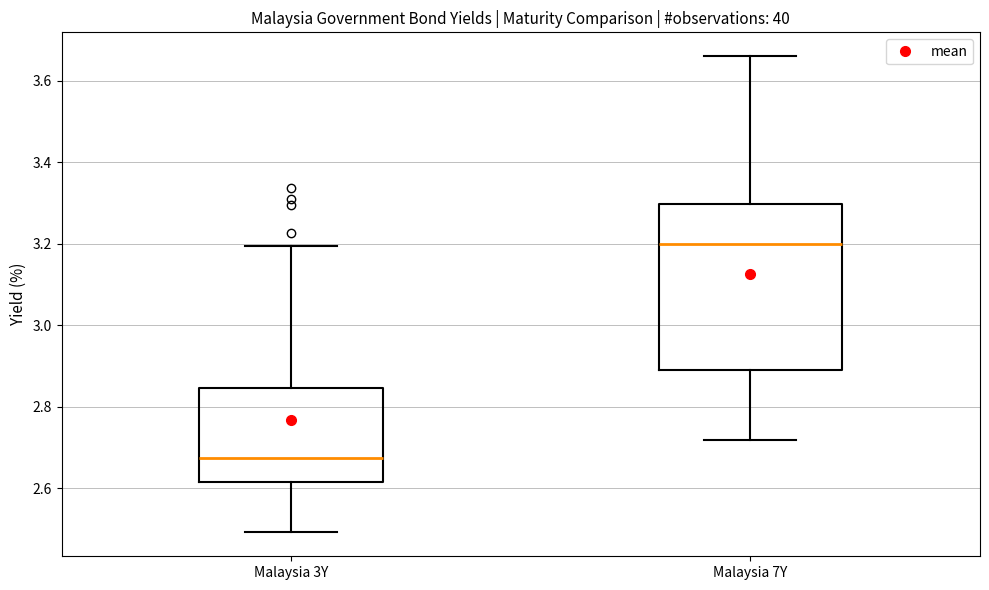

Which box is the tallest, from its lower edge to its upper edge?

Malaysia 7Y